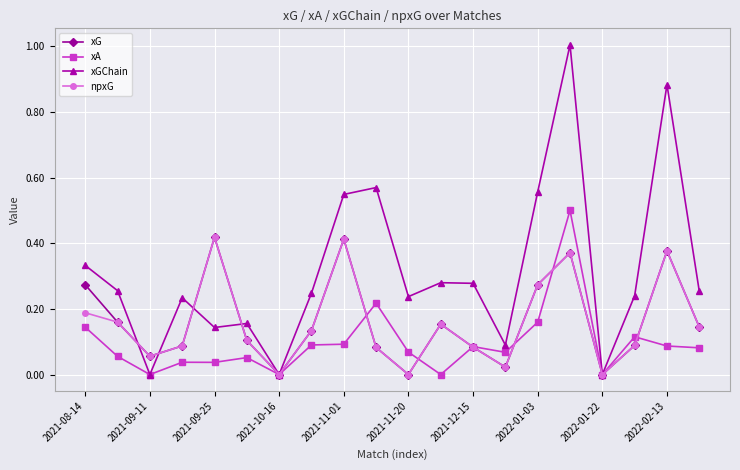

True or false: xGChain has more than 0 points higher than both neighbors.

True